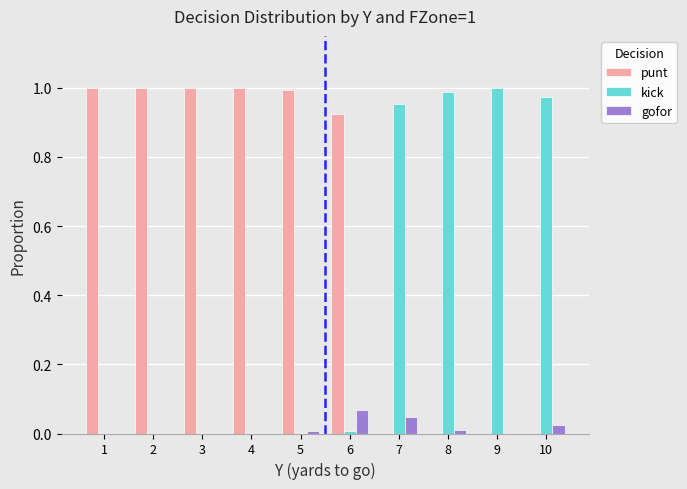

True or false: kick has a value of 0.4 at 7.

False